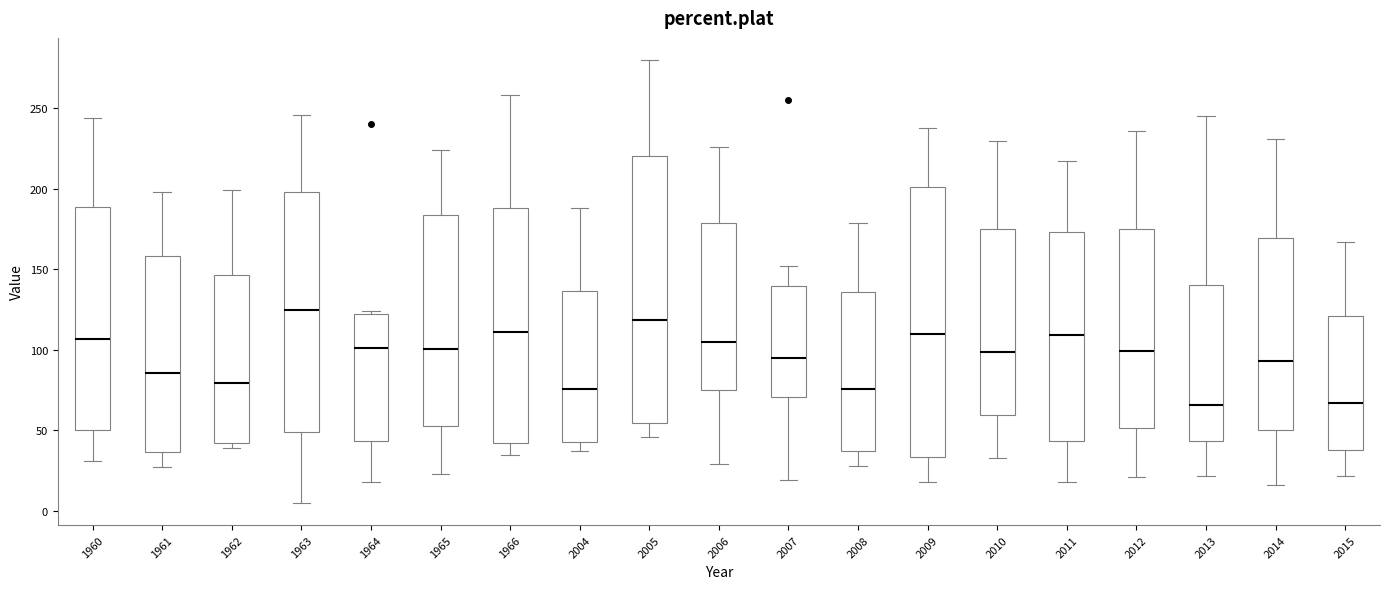

Reading left to right, transcribe this box plot: for each box, give where its median line is, the range the box spans, and where its two whiskers end, as read against the y-axis. The values are not printed on the chart, so give them approximately, as read against the axis.

1960: median 105, box 50 to 190, whiskers 30 to 245
1961: median 85, box 35 to 160, whiskers 25 to 200
1962: median 80, box 45 to 145, whiskers 40 to 200
1963: median 125, box 50 to 200, whiskers 5 to 245
1964: median 100, box 45 to 120, whiskers 20 to 125
1965: median 100, box 55 to 185, whiskers 25 to 225
1966: median 110, box 40 to 190, whiskers 35 to 260
2004: median 75, box 45 to 135, whiskers 35 to 190
2005: median 120, box 55 to 220, whiskers 45 to 280
2006: median 105, box 75 to 180, whiskers 30 to 225
2007: median 95, box 70 to 140, whiskers 20 to 150
2008: median 75, box 40 to 135, whiskers 30 to 180
2009: median 110, box 35 to 200, whiskers 20 to 240
2010: median 100, box 60 to 175, whiskers 35 to 230
2011: median 110, box 45 to 175, whiskers 20 to 215
2012: median 100, box 50 to 175, whiskers 20 to 235
2013: median 65, box 45 to 140, whiskers 20 to 245
2014: median 95, box 50 to 170, whiskers 15 to 230
2015: median 65, box 40 to 120, whiskers 20 to 165